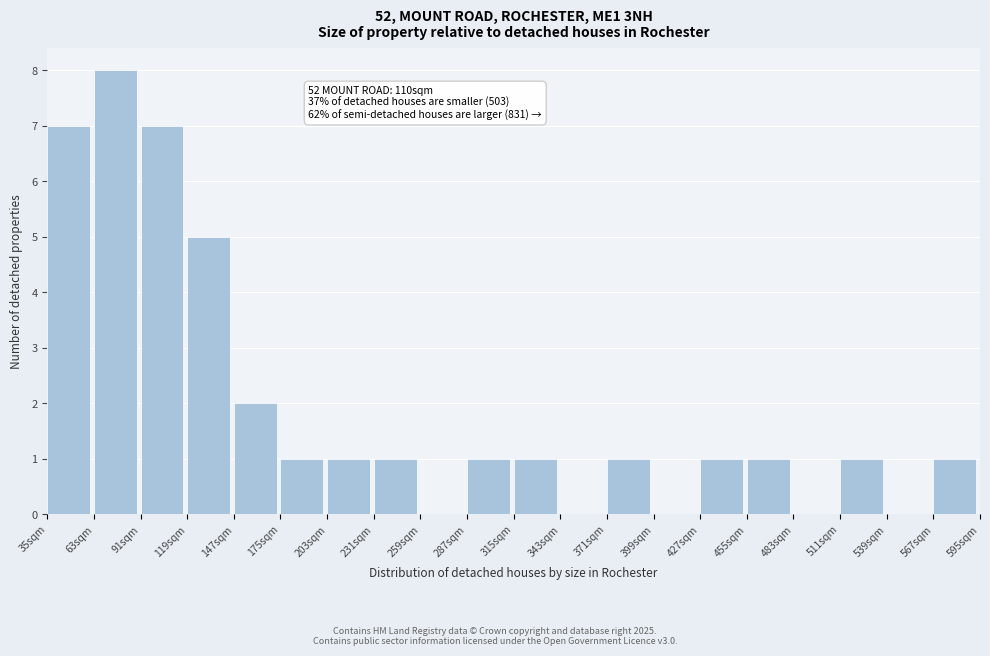

Which range on the x-axis has the tallest bar?

63 to 91